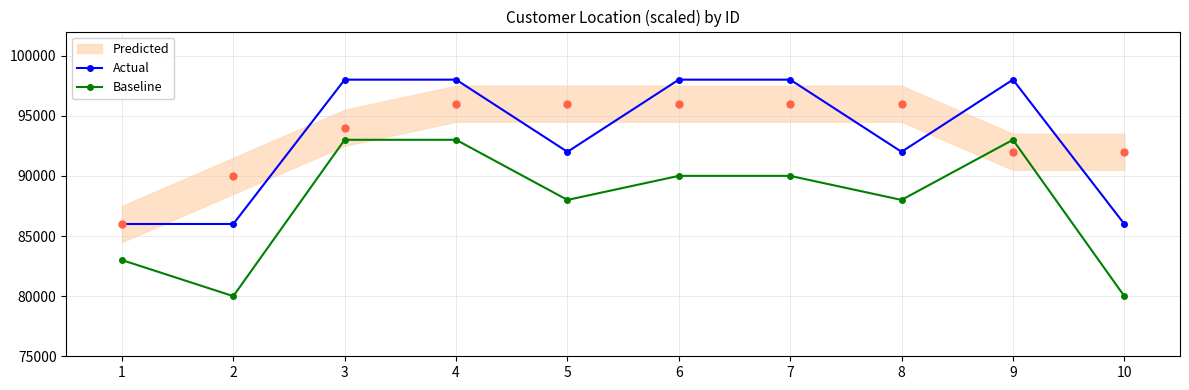

True or false: Baseline and Actual cross at least once.

False